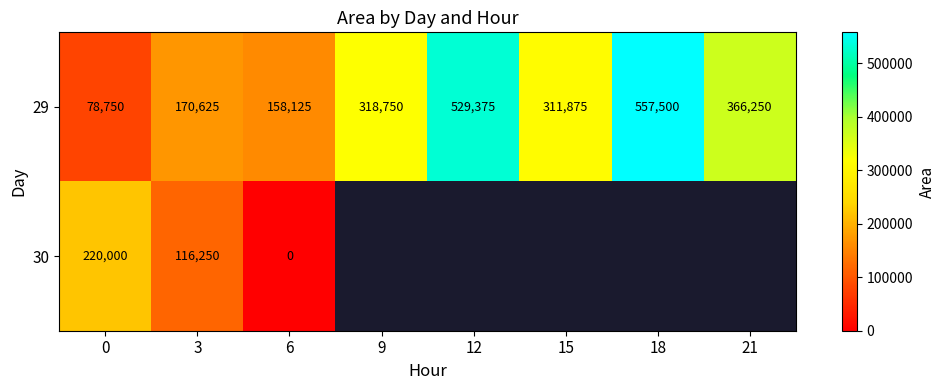

Is the value of 30 at 0 greater than the value of 29 at 9?

No